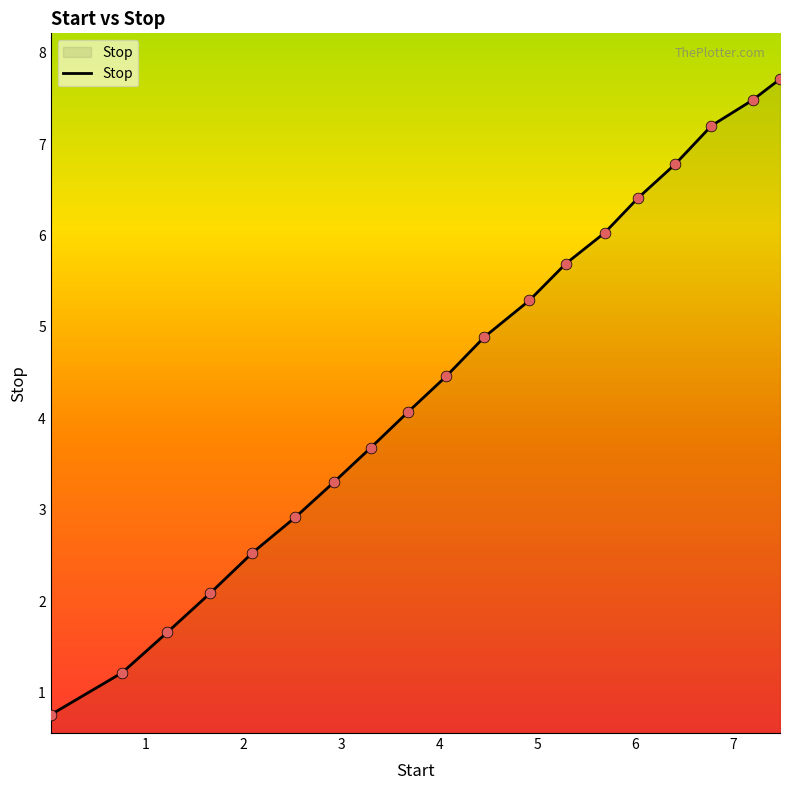

What is the greatest value displayed?

7.7